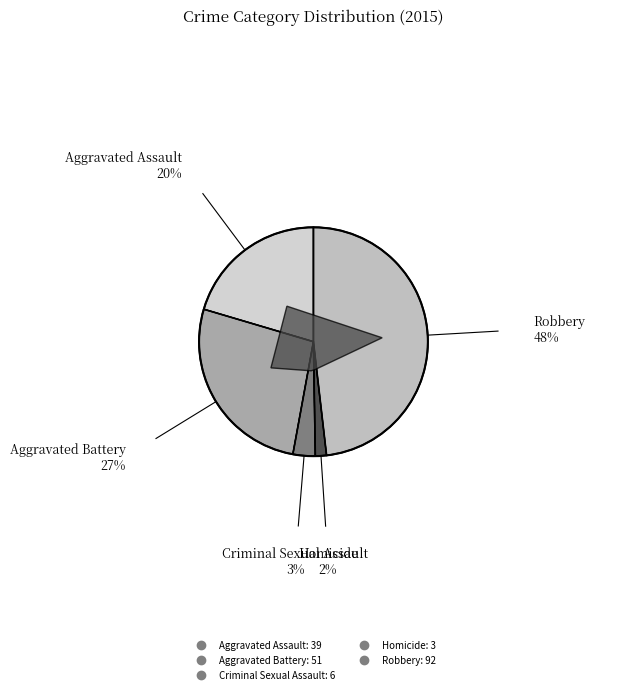

Which slice is the largest?

Robbery